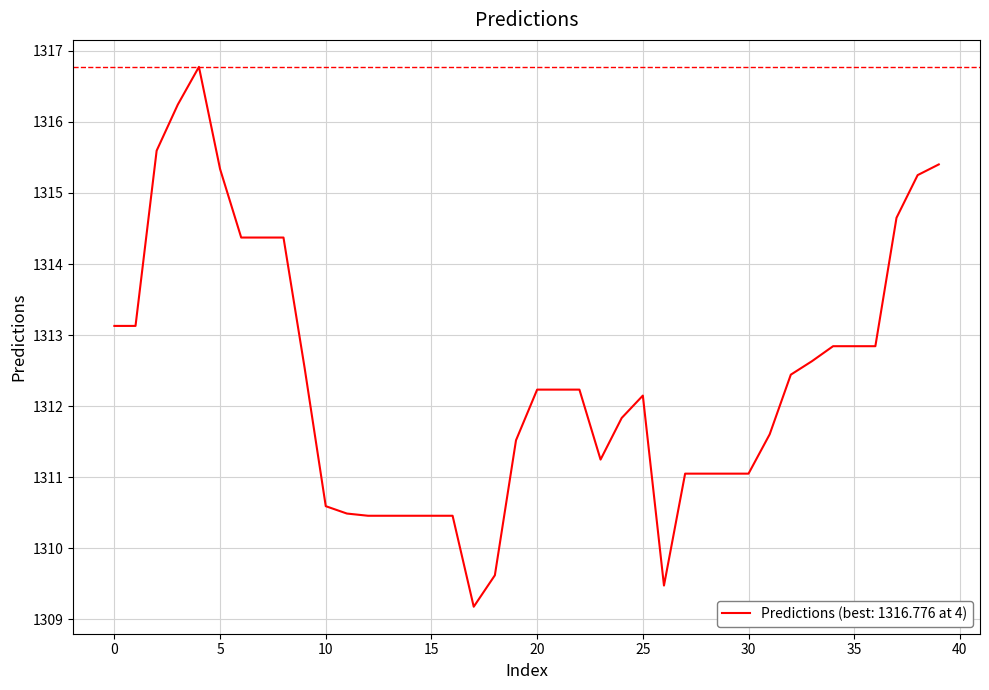

What is the minimum value shown in the chart?

1309.2